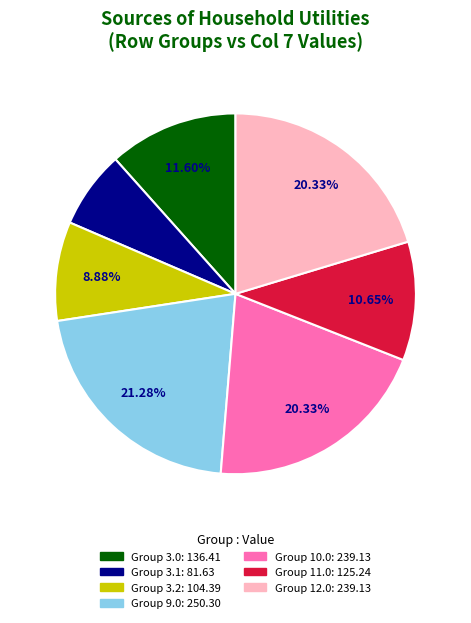

Does any single category account for the majority?

No